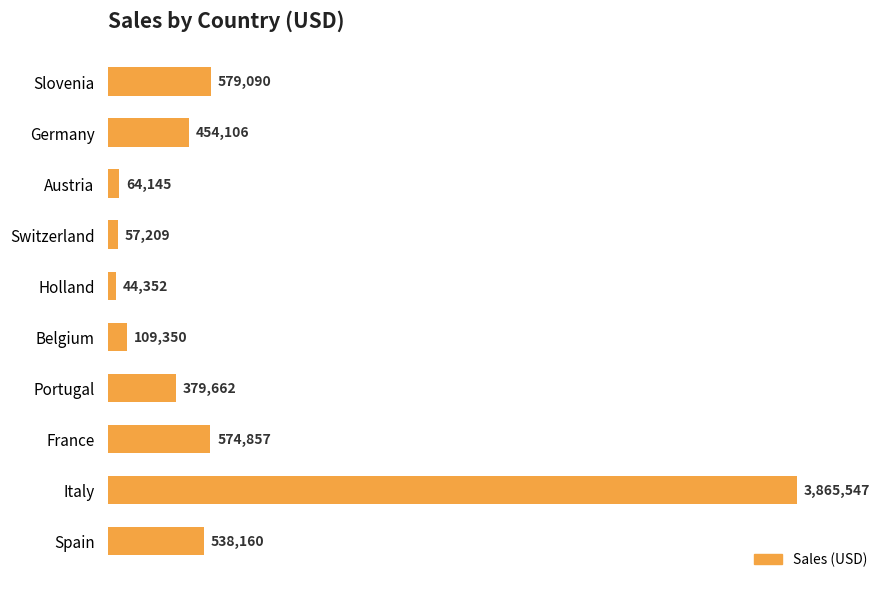

Does the chart contain any negative values?

No